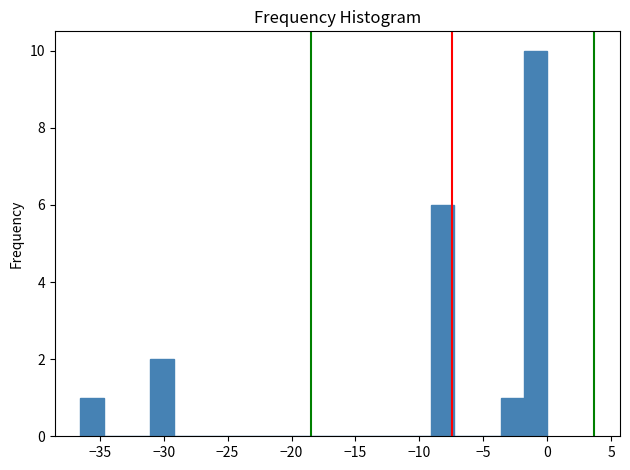

Read against the x-axis, roughly where is the centre of the tallest bar?

-1.0